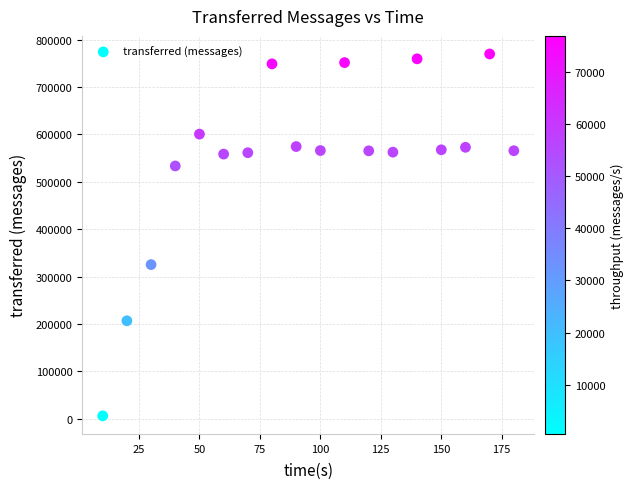

What Y value in the scatter plot is closest to 387940?

325260